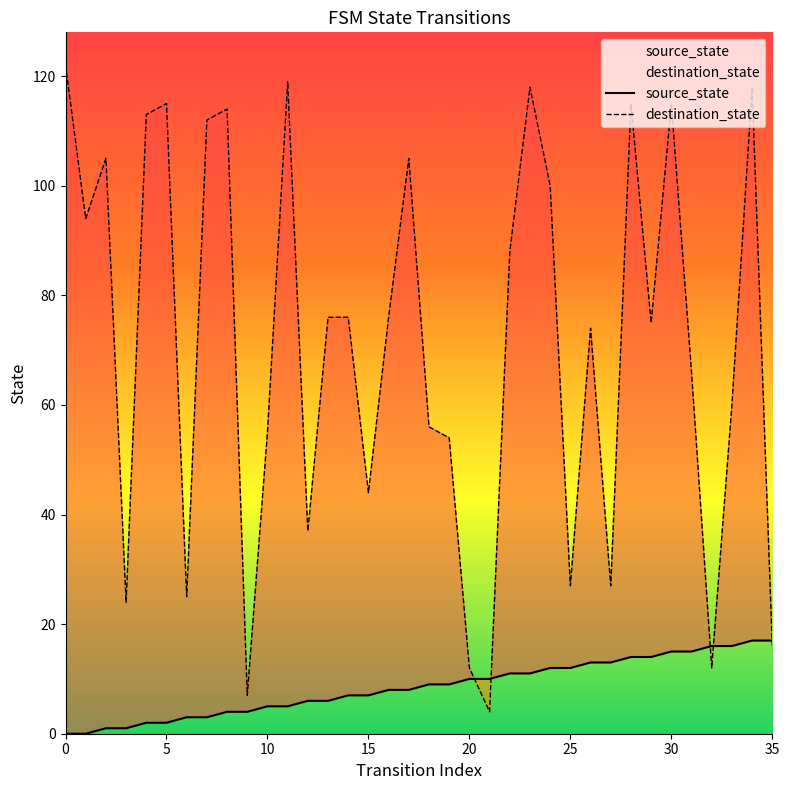

What is the difference between the maximum and minimum values in the source_state series?

17